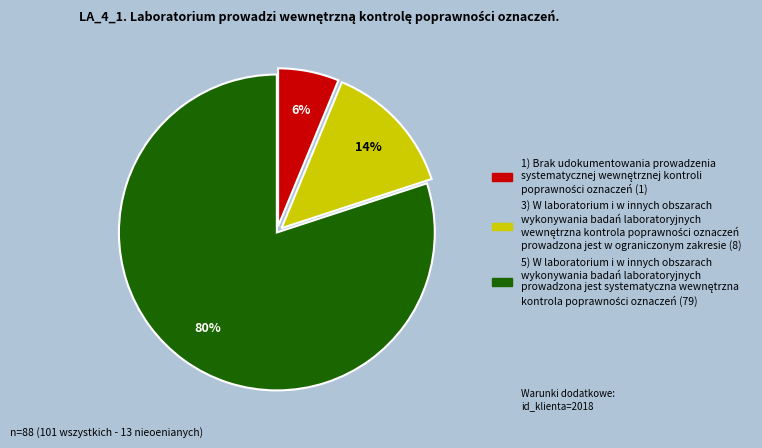

To the nearest percent, what is the average slice percentage?

33%